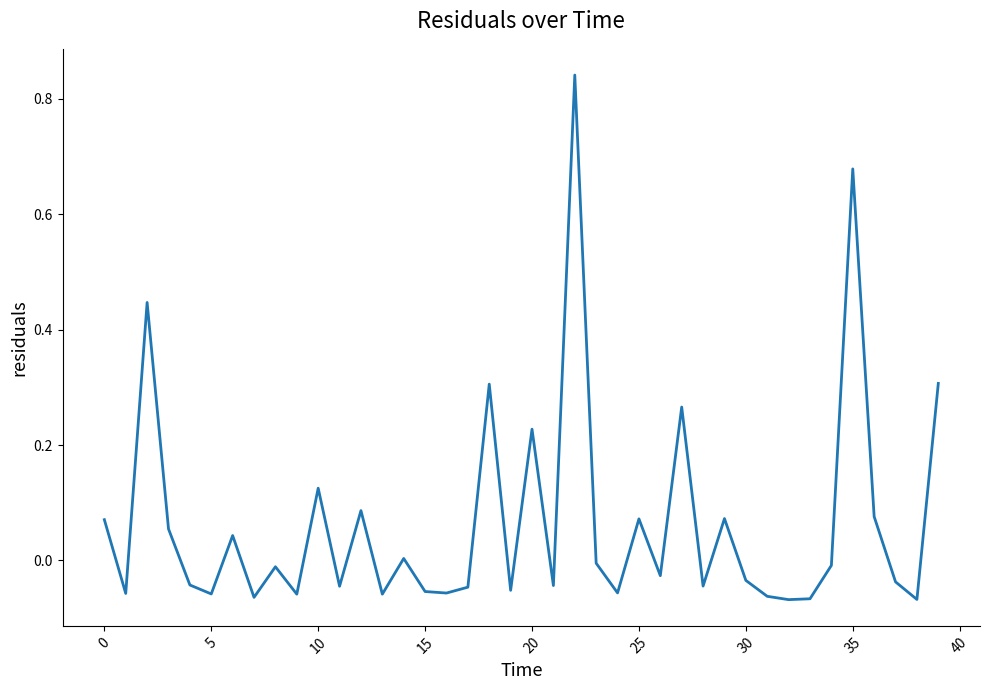

What is the difference between the maximum and minimum values?

0.9